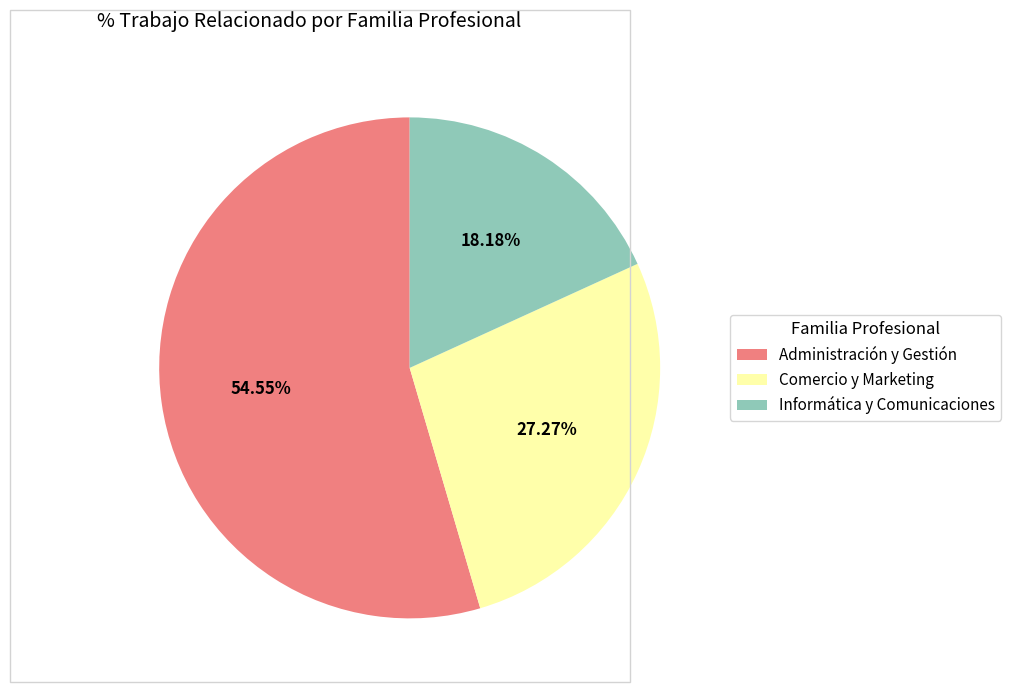

True or false: Informática y Comunicaciones accounts for 29% of the total.

False